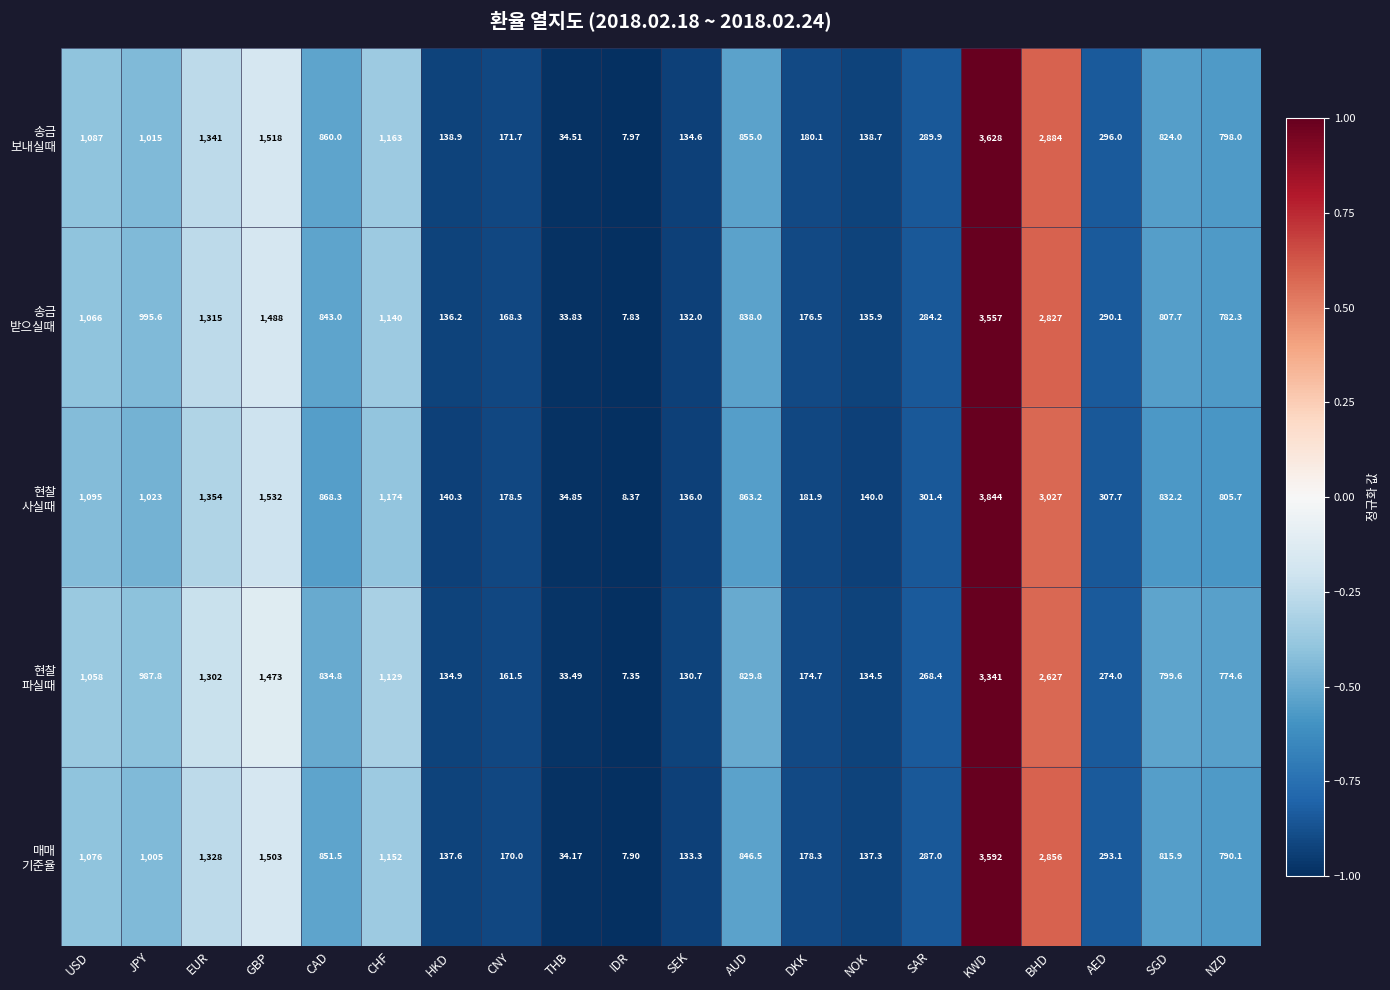

At which category is the sum across all series the highest?

KWD